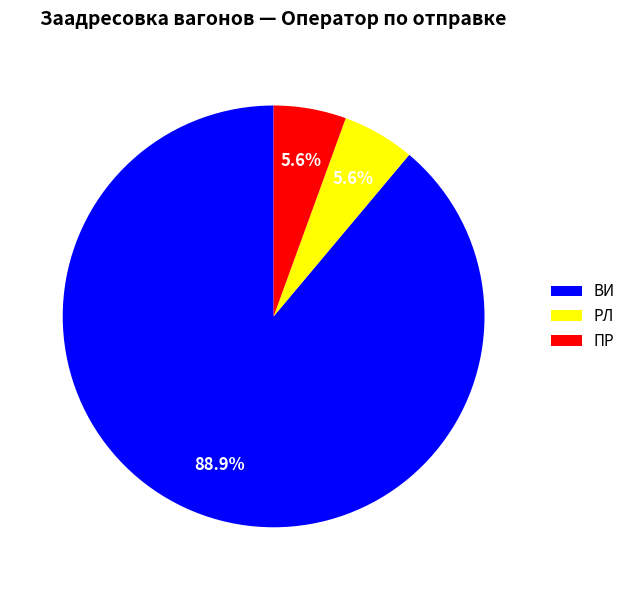

How many slices are in this pie chart?

3